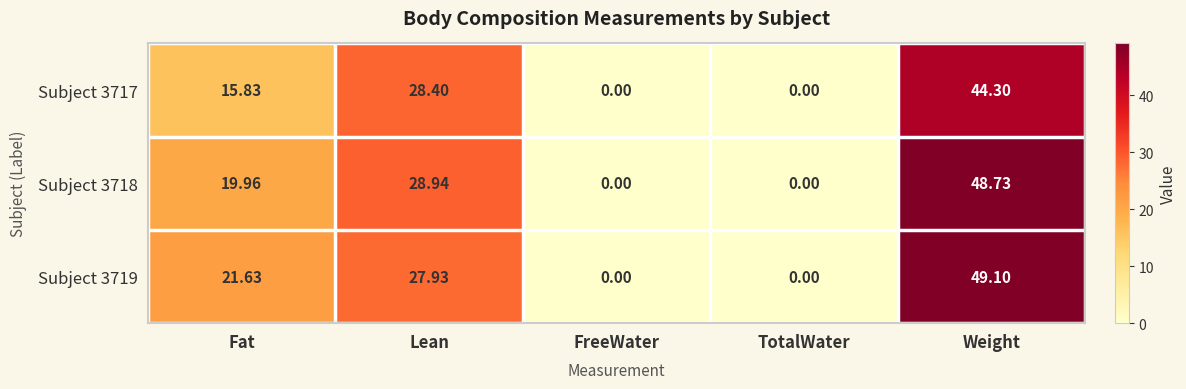

Is the value of Subject 3719 at Lean greater than the value of Subject 3717 at TotalWater?

Yes